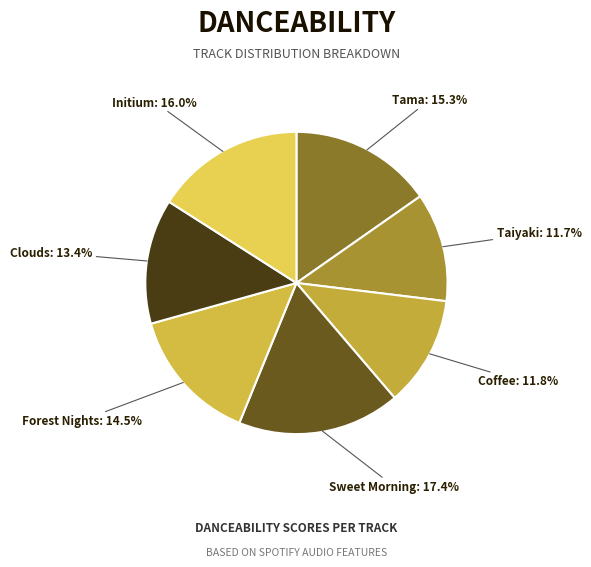

Which category has the smallest portion of the pie?

Taiyaki